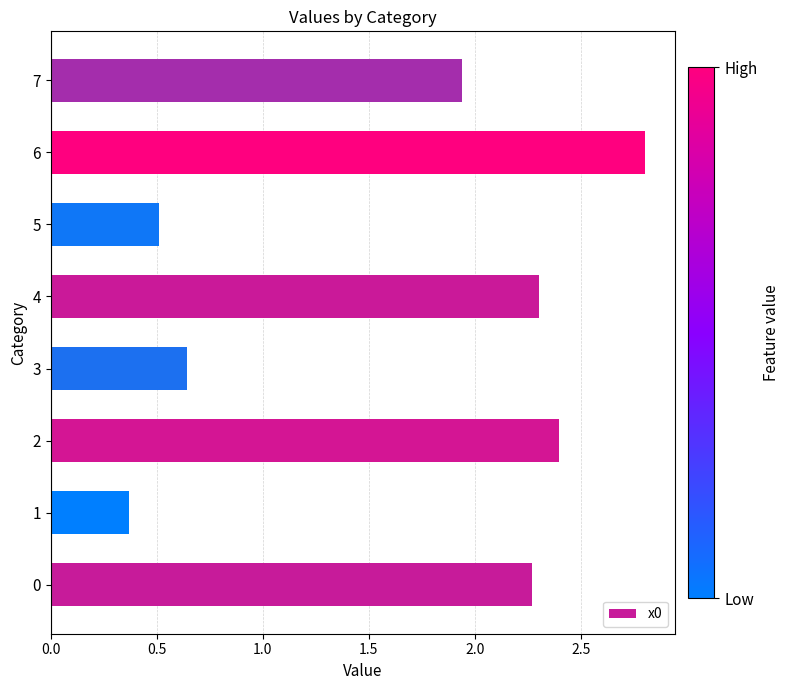

What is the change in value from 3 to 6?

+2.2